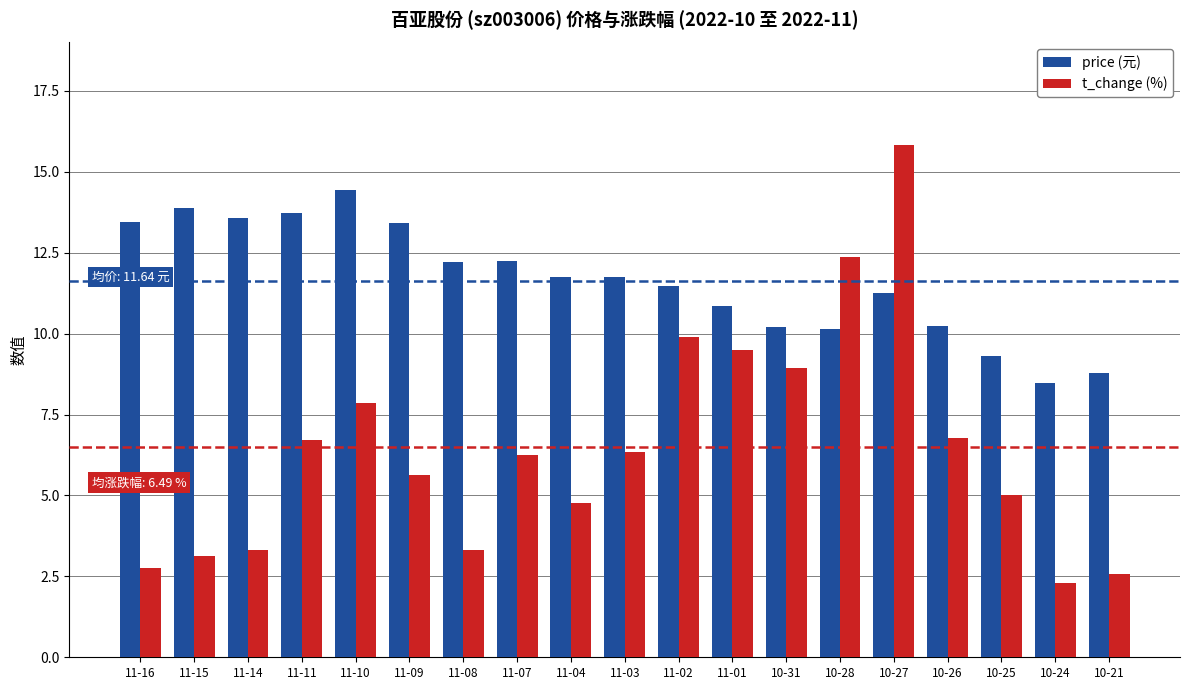

At which category does the chart reach its minimum across all series?

10-24